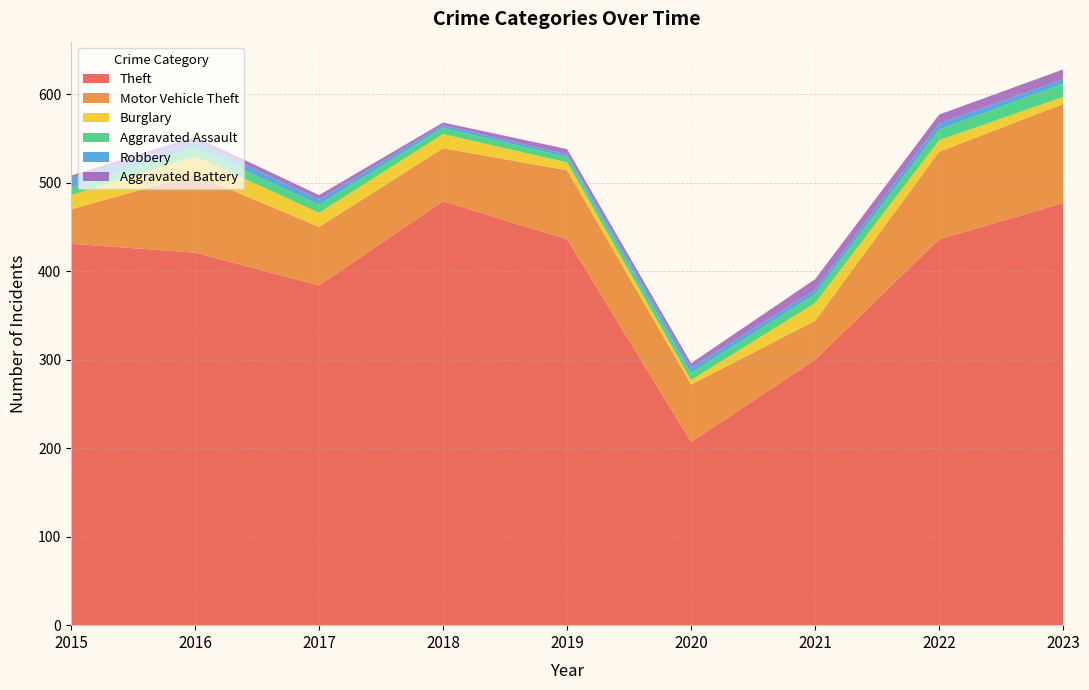

Reading left to right, transcribe all the data shown in this chart.

Theft: 2015=431	2016=421	2017=384	2018=479	2019=436	2020=207	2021=300	2022=436	2023=477
Motor Vehicle Theft: 2015=39	2016=88	2017=66	2018=60	2019=78	2020=65	2021=44	2022=99	2023=112
Burglary: 2015=16	2016=21	2017=16	2018=16	2019=9	2020=5	2021=20	2022=13	2023=8
Aggravated Assault: 2015=8	2016=10	2017=9	2018=7	2019=6	2020=8	2021=10	2022=12	2023=15
Robbery: 2015=11	2016=7	2017=6	2018=3	2019=3	2020=6	2021=5	2022=7	2023=5
Aggravated Battery: 2015=3	2016=5	2017=5	2018=3	2019=6	2020=5	2021=12	2022=10	2023=11